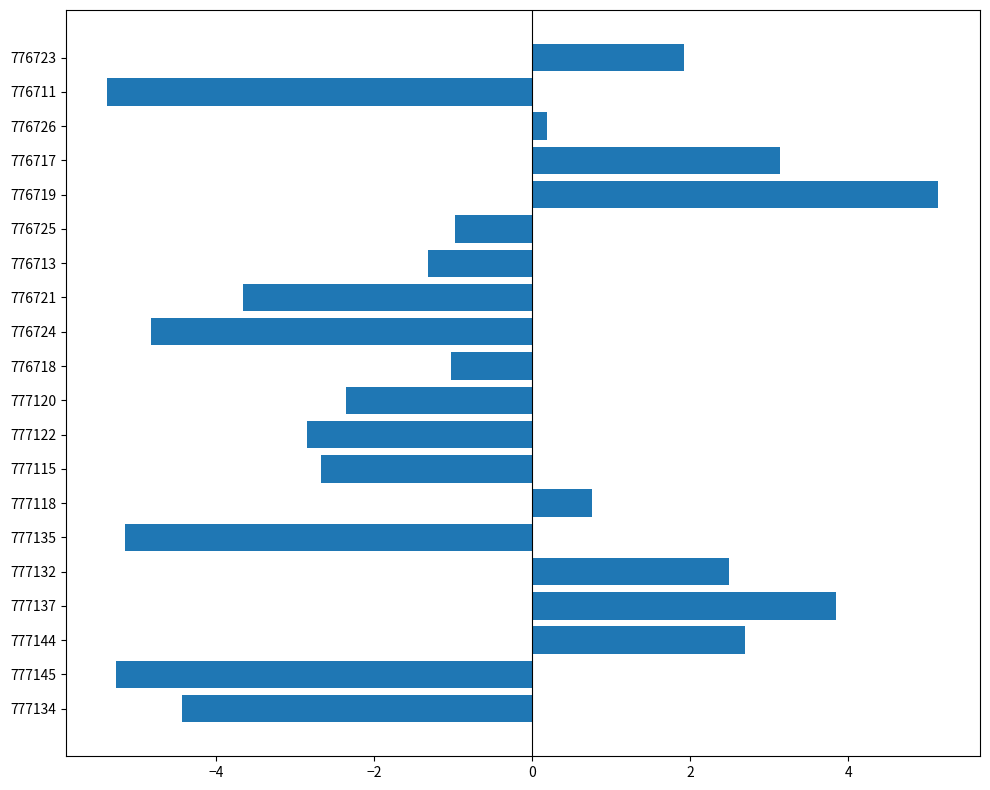

What is the maximum value shown in the chart?

5.1